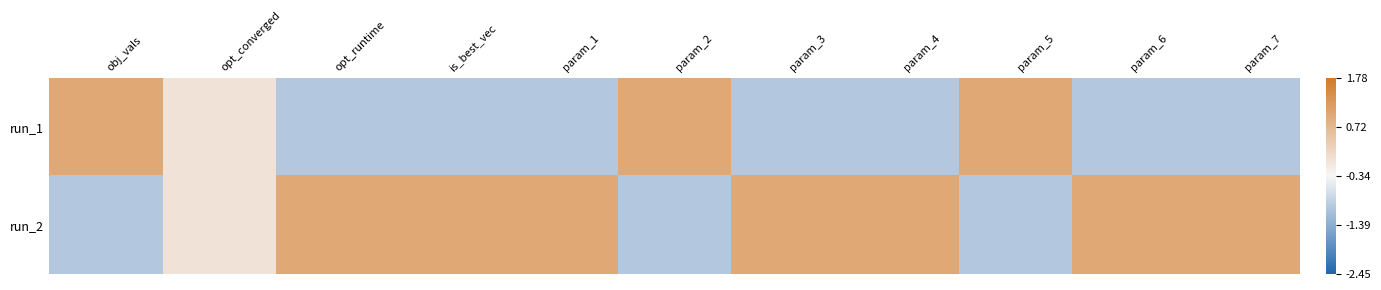

Reading left to right, what are all the values shown in this chart?

run_1: obj_vals=1.0	opt_converged=0.0	opt_runtime=-1.0	is_best_vec=-1.0	param_1=-1.0	param_2=1.0	param_3=-1.0	param_4=-1.0	param_5=1.0	param_6=-1.0	param_7=-1.0
run_2: obj_vals=-1.0	opt_converged=0.0	opt_runtime=1.0	is_best_vec=1.0	param_1=1.0	param_2=-1.0	param_3=1.0	param_4=1.0	param_5=-1.0	param_6=1.0	param_7=1.0